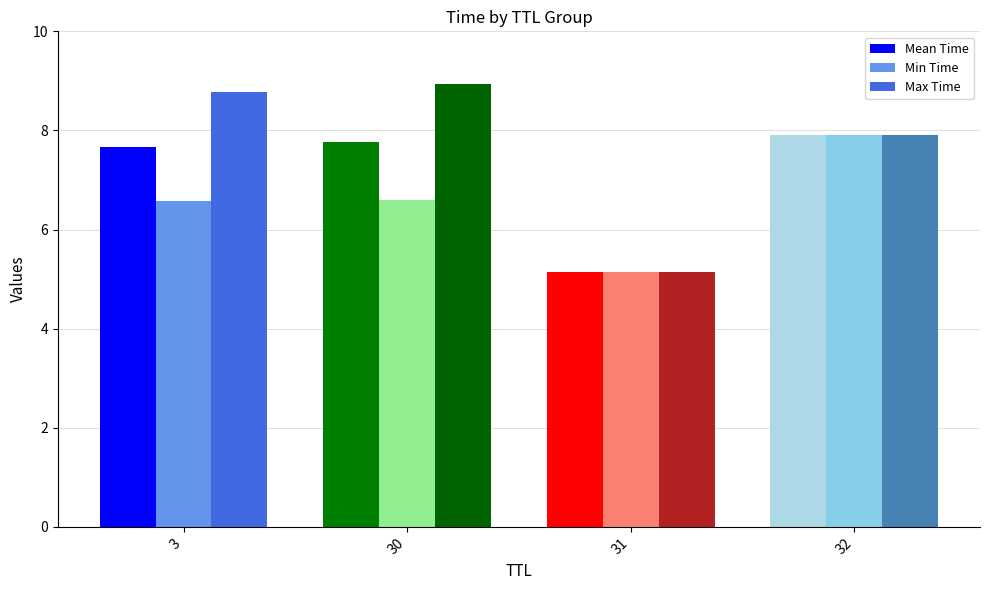

Is it true that Max Time equals 5.1 at 31?

True